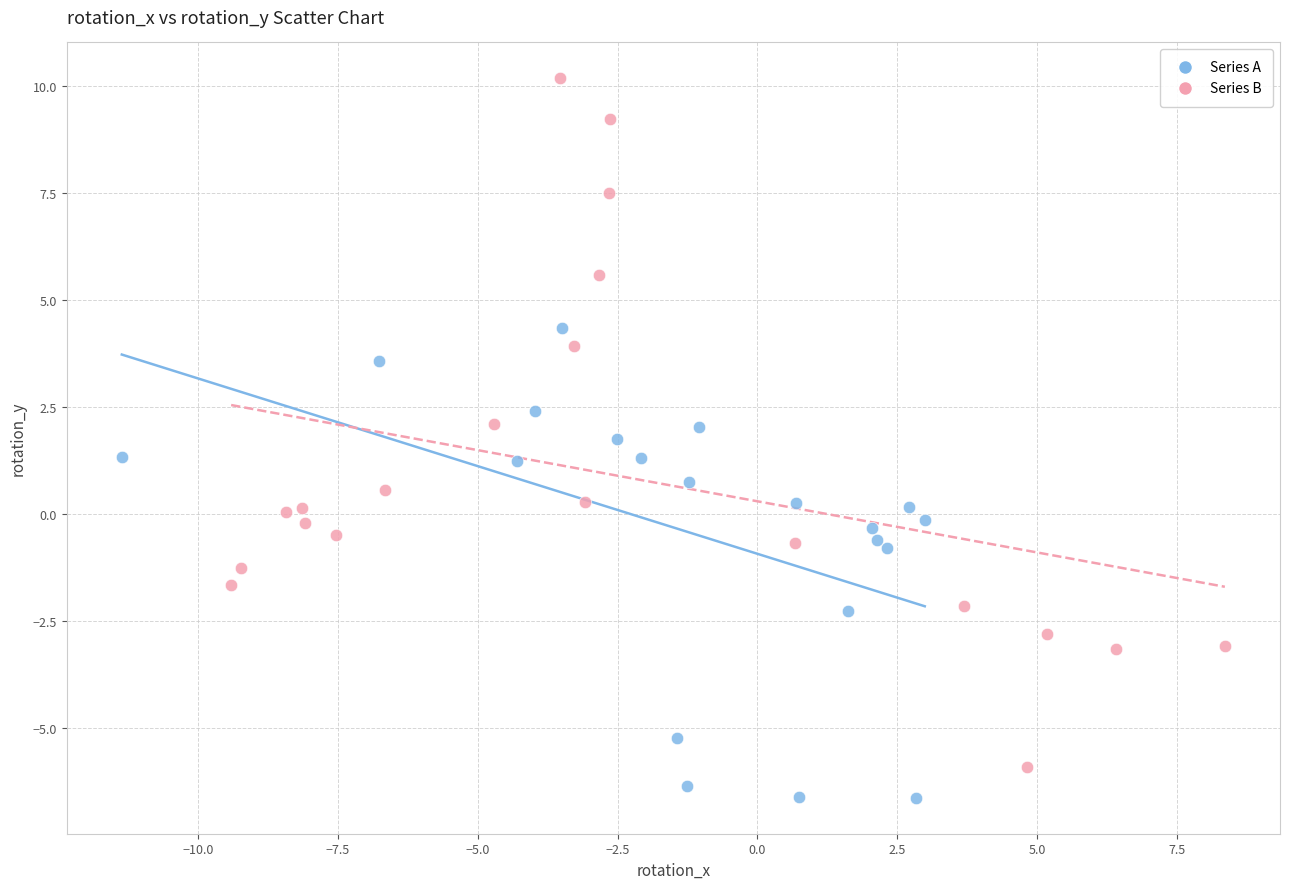

What are all the series names shown in the legend?

Series A, Series B